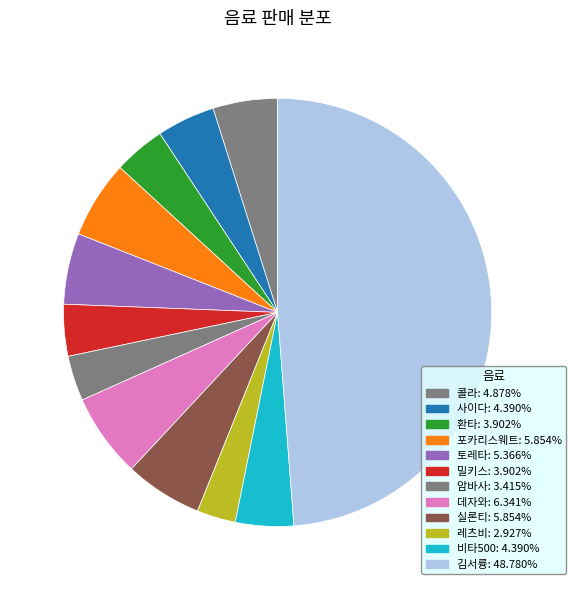

Count the number of slices in the pie.

12